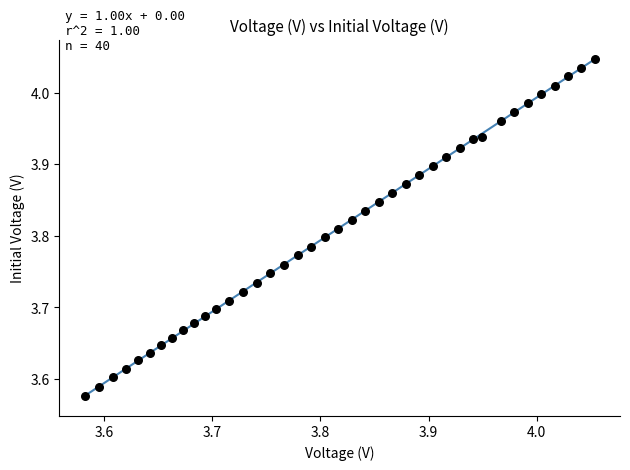

What is the range of X values (max minus min)?

0.5